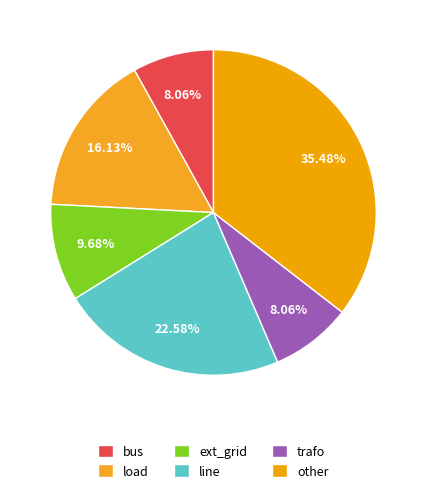

To the nearest percent, what percentage of the pie is line?

23%